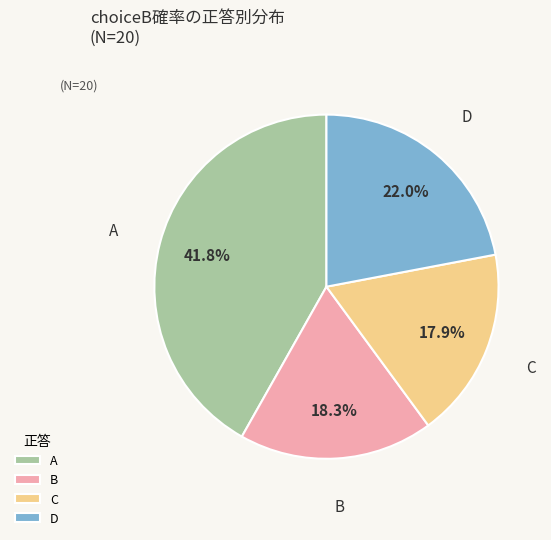

What is the largest slice in the pie chart?

A